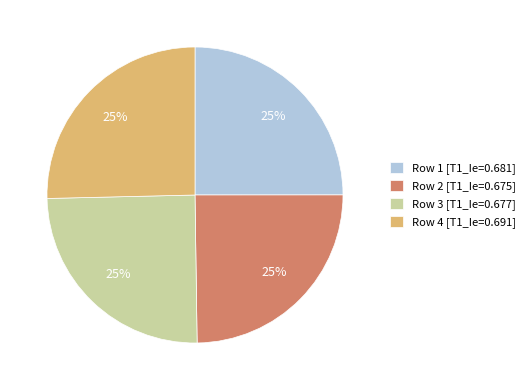

To the nearest percent, what is the average slice percentage?

25%